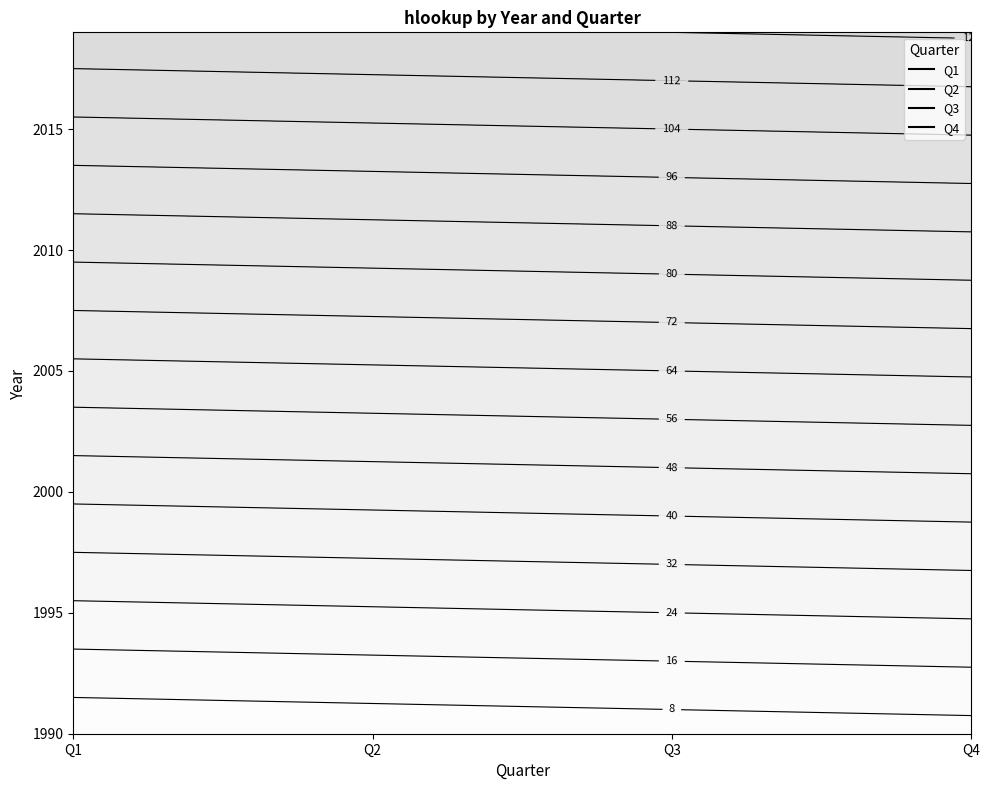

Reading left to right, transcribe all the data shown in this chart.

1: 1990=2	1991=6	1992=10	1993=14	1994=18	1995=22	1996=26	1997=30	1998=34	1999=38	2000=42	2001=46	2002=50	2003=54	2004=58	2005=62	2006=66	2007=70	2008=74	2009=78	2010=82	2011=86	2012=90	2013=94	2014=98	2015=102	2016=106	2017=110	2018=114	2019=118
2: 1990=3	1991=7	1992=11	1993=15	1994=19	1995=23	1996=27	1997=31	1998=35	1999=39	2000=43	2001=47	2002=51	2003=55	2004=59	2005=63	2006=67	2007=71	2008=75	2009=79	2010=83	2011=87	2012=91	2013=95	2014=99	2015=103	2016=107	2017=111	2018=115	2019=119
3: 1990=4	1991=8	1992=12	1993=16	1994=20	1995=24	1996=28	1997=32	1998=36	1999=40	2000=44	2001=48	2002=52	2003=56	2004=60	2005=64	2006=68	2007=72	2008=76	2009=80	2010=84	2011=88	2012=92	2013=96	2014=100	2015=104	2016=108	2017=112	2018=116	2019=120
4: 1990=5	1991=9	1992=13	1993=17	1994=21	1995=25	1996=29	1997=33	1998=37	1999=41	2000=45	2001=49	2002=53	2003=57	2004=61	2005=65	2006=69	2007=73	2008=77	2009=81	2010=85	2011=89	2012=93	2013=97	2014=101	2015=105	2016=109	2017=113	2018=117	2019=121